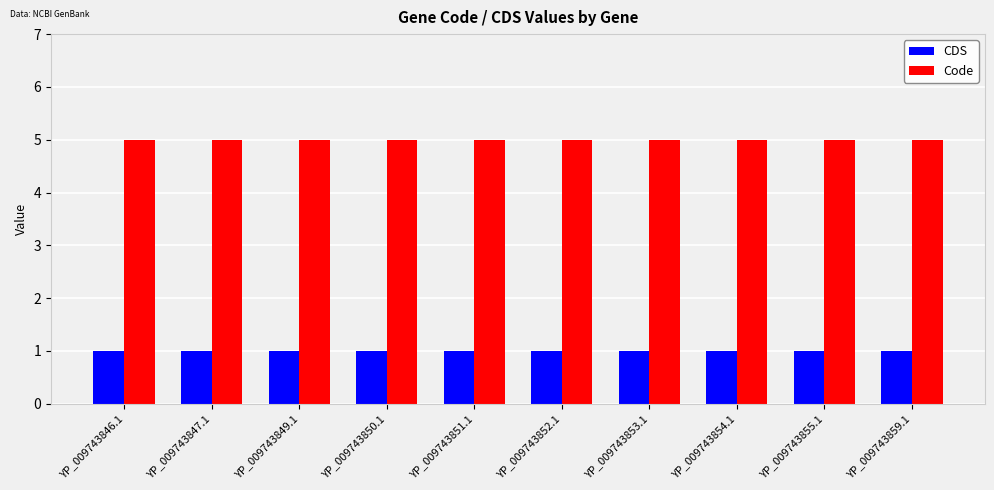

How many data points does each series have?

10